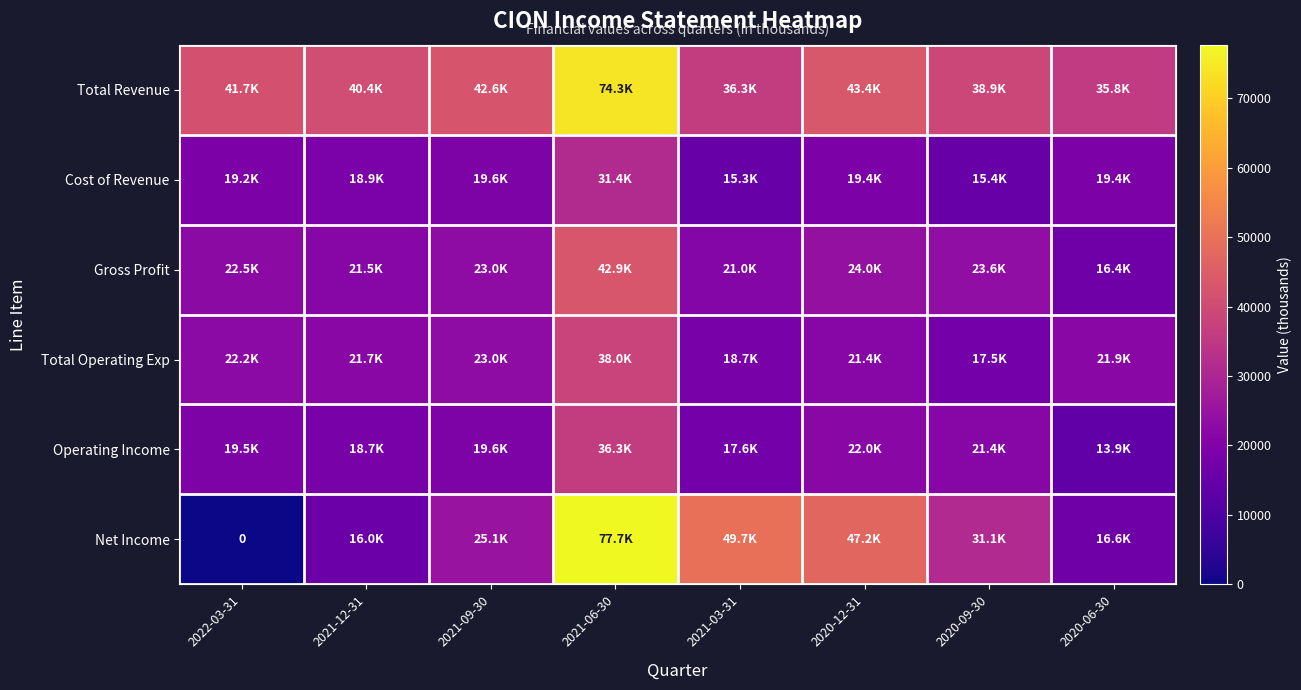

Is the value of Cost of Revenue at 2021-09-30 greater than the value of Operating Income at 2020-06-30?

Yes